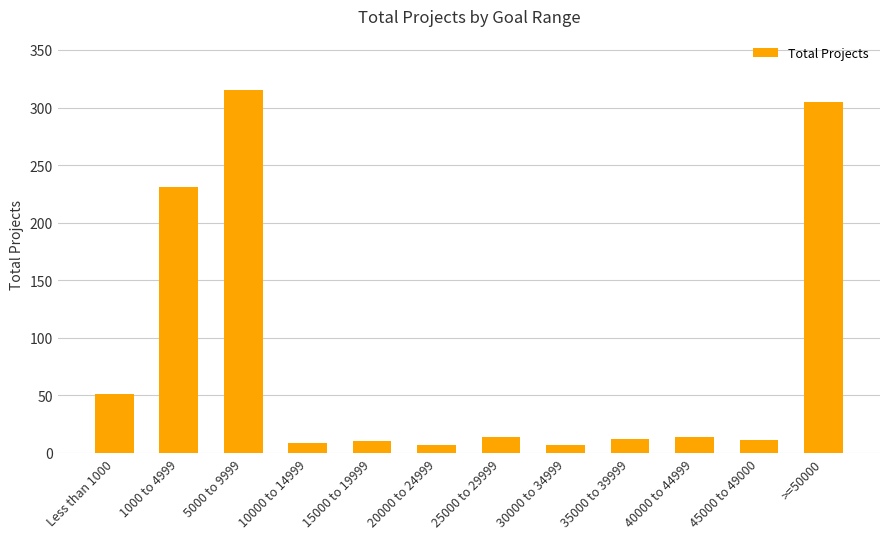

At which category does the chart reach its peak across all series?

5000 to 9999